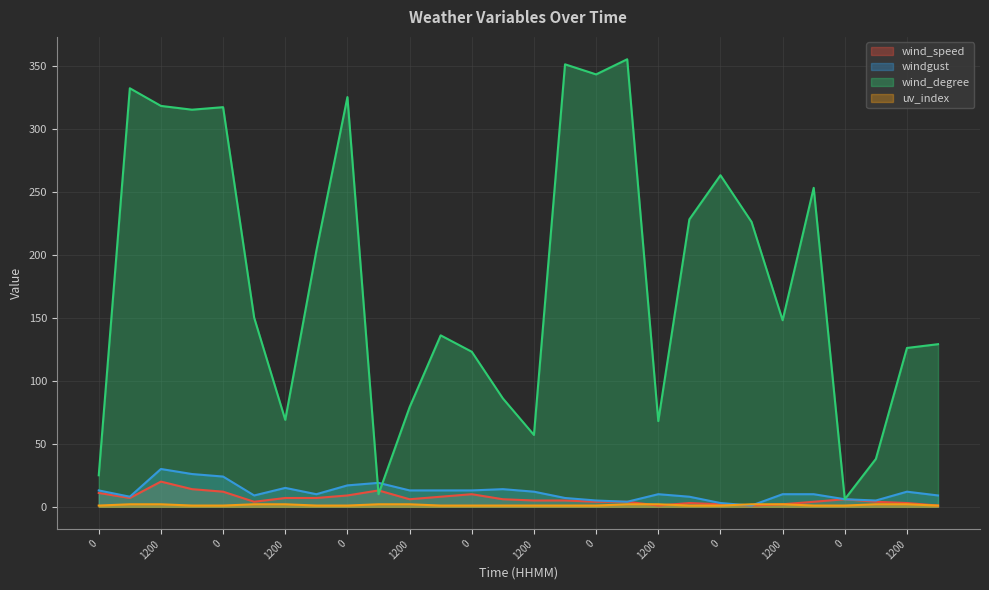

What is the label of the 19th point from the right?

600